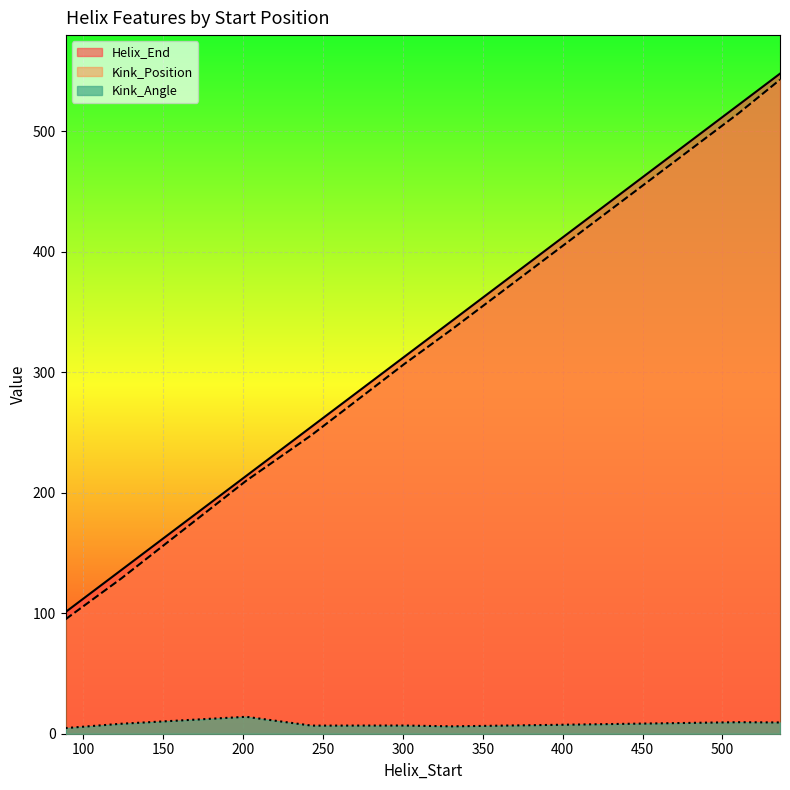

What are all the series names shown in the legend?

Helix_End, Kink_Position, Kink_Angle